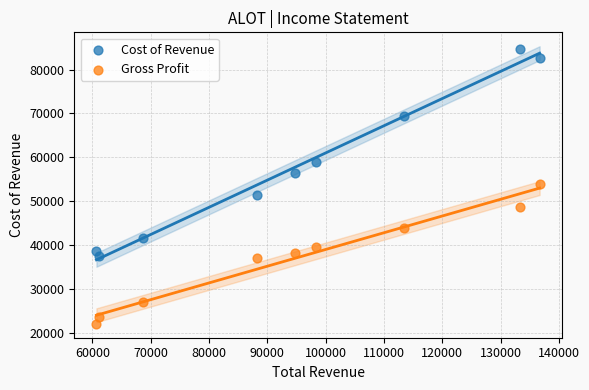

In the Cost of Revenue series, what Y value is closest to 61100?

59000